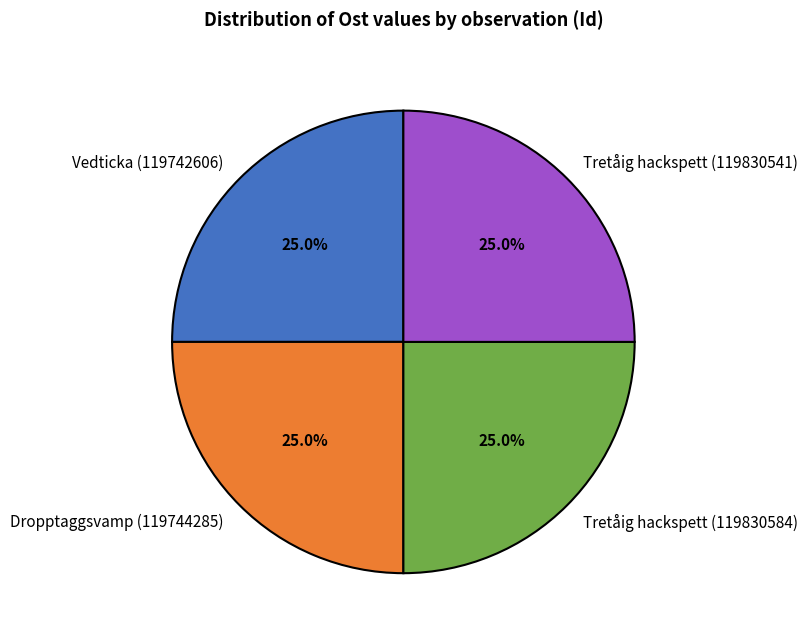

What percentage is NOT represented by Tretåig hackspett (119830584)?

75.0%